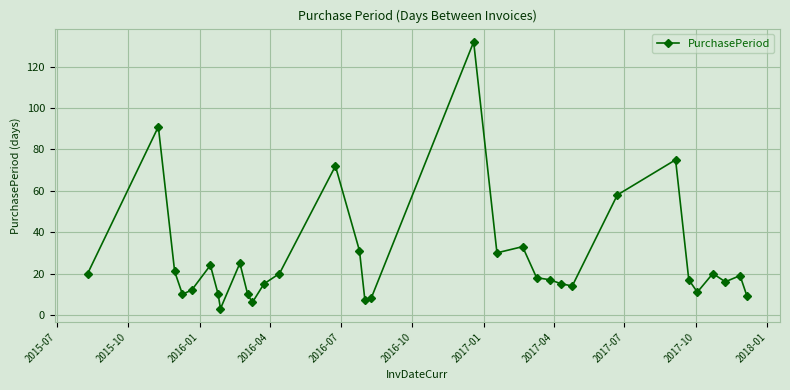

What is the value of the 1st point from the left?

20